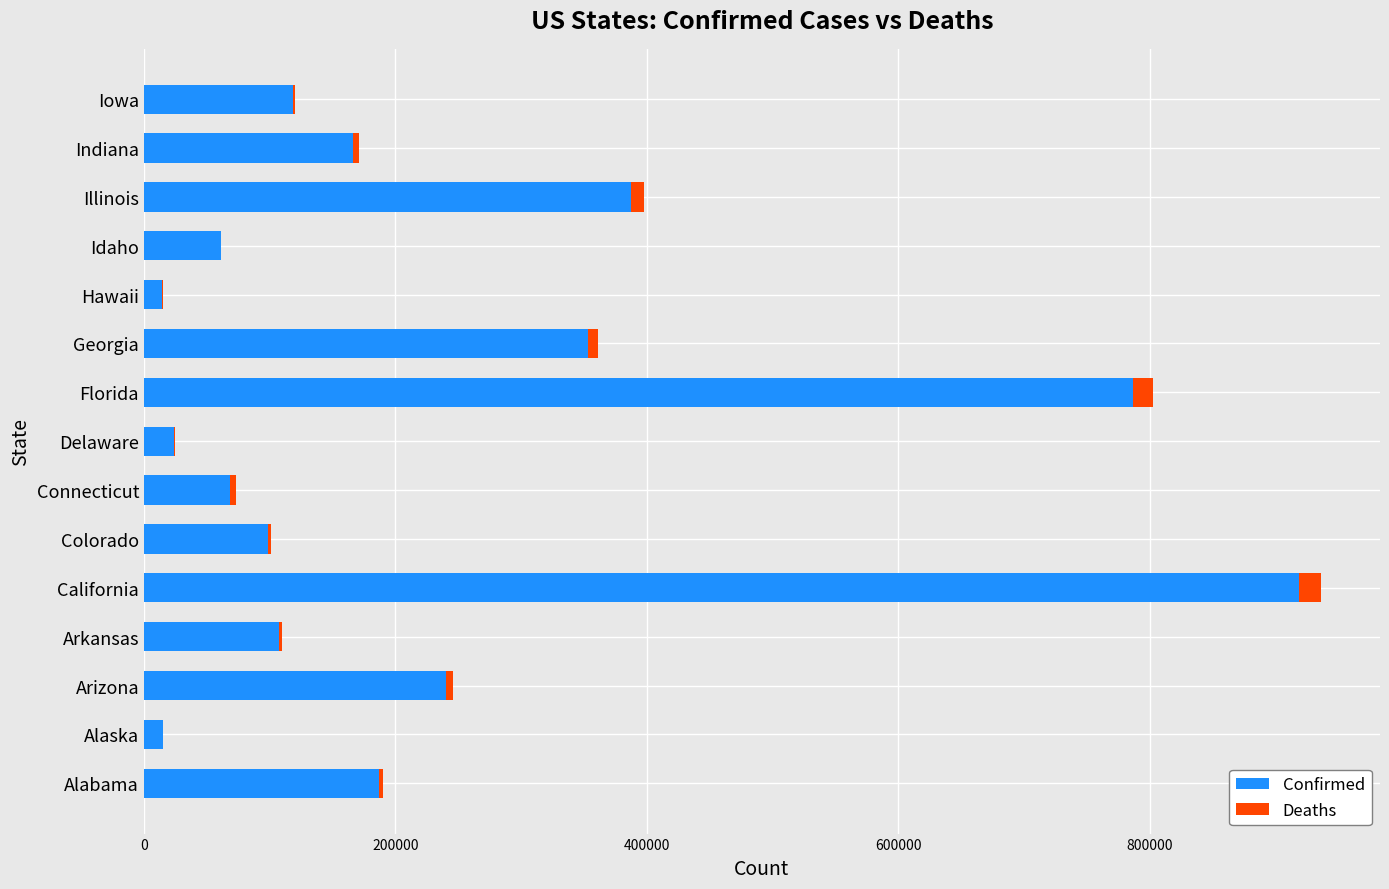

What is the sum of all Confirmed values?

3548473